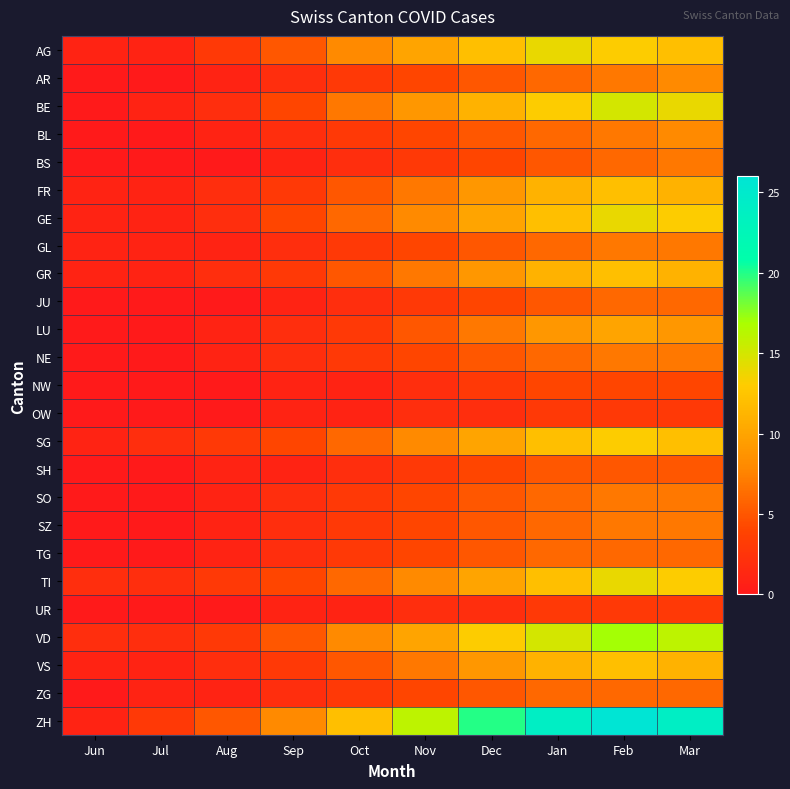

What is the total value across all series at Aug?

37